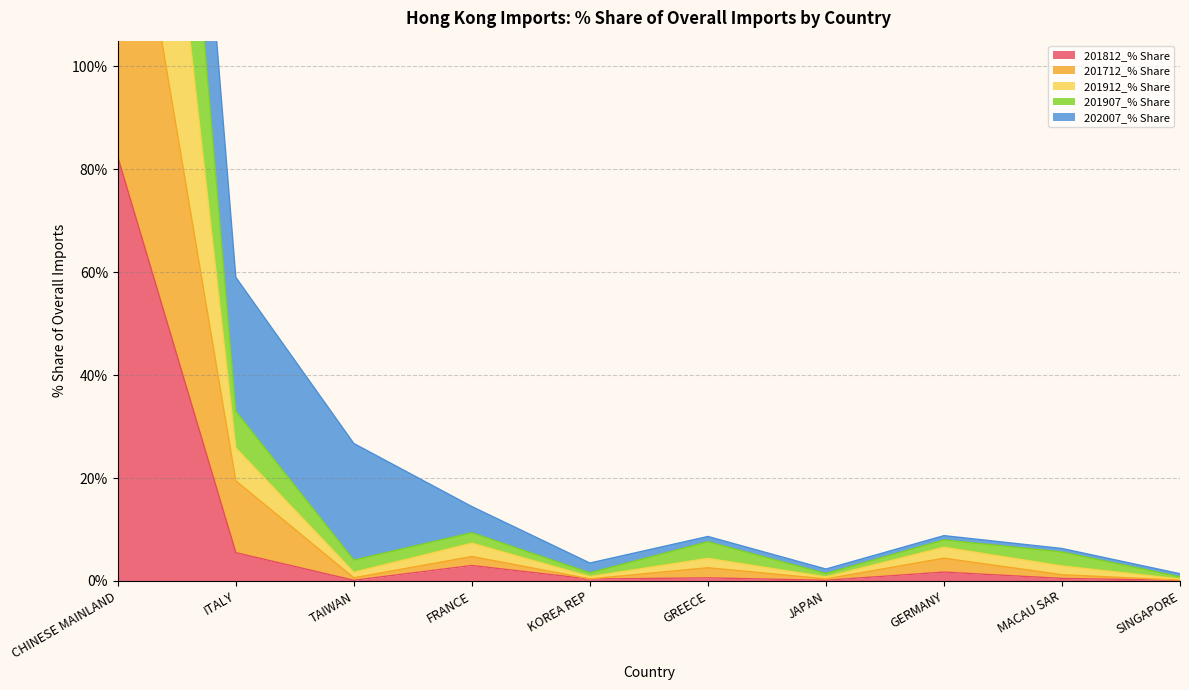

The value of 201812_% Share at ITALY is 5.5. True or false?

True